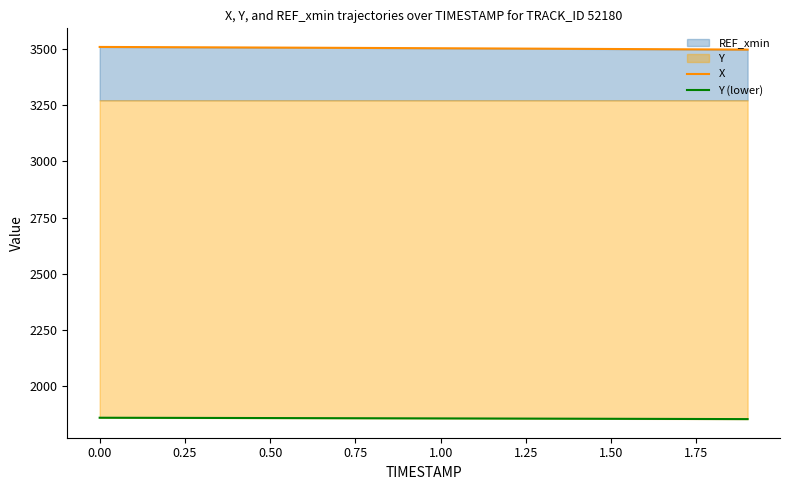

True or false: Y (lower) has more than 1 points higher than both neighbors.

False